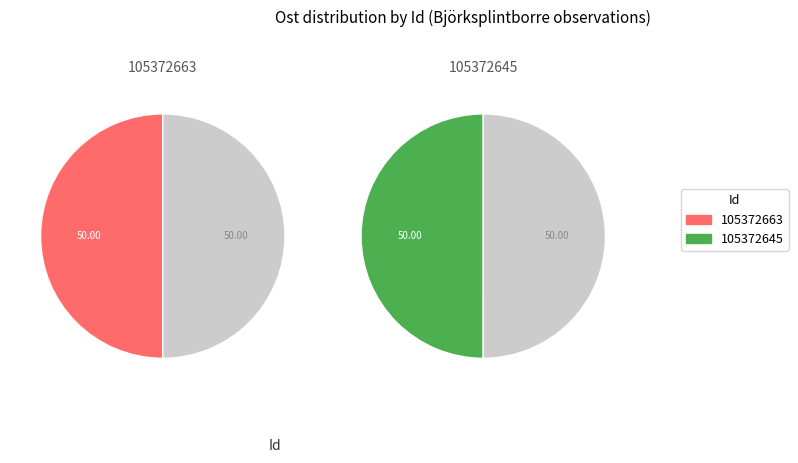

How much of the chart is everything except 105372645?

50.0%